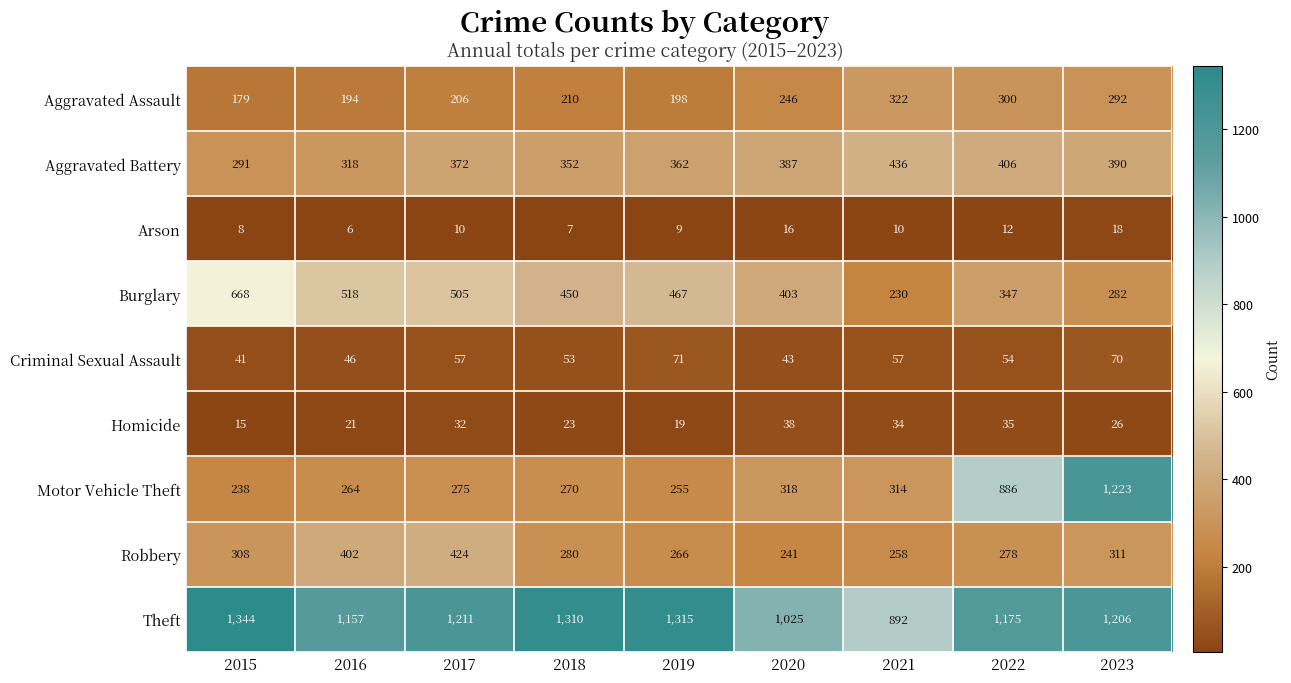

What is the maximum value shown in the chart?

1344